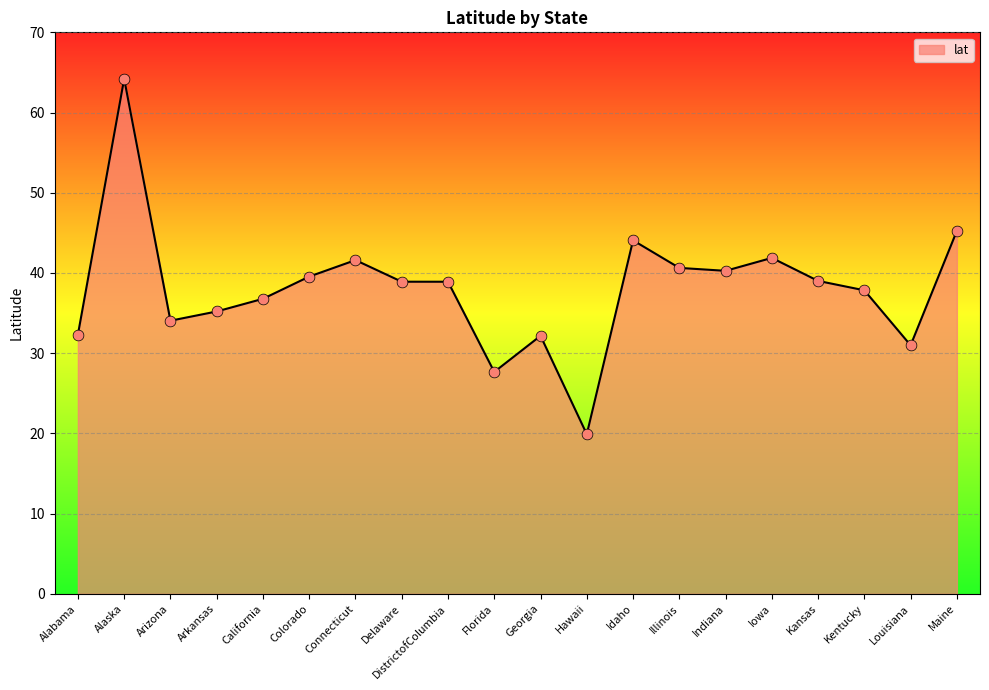

What is the ratio of the value at Colorado to the value at Arizona?

1.2